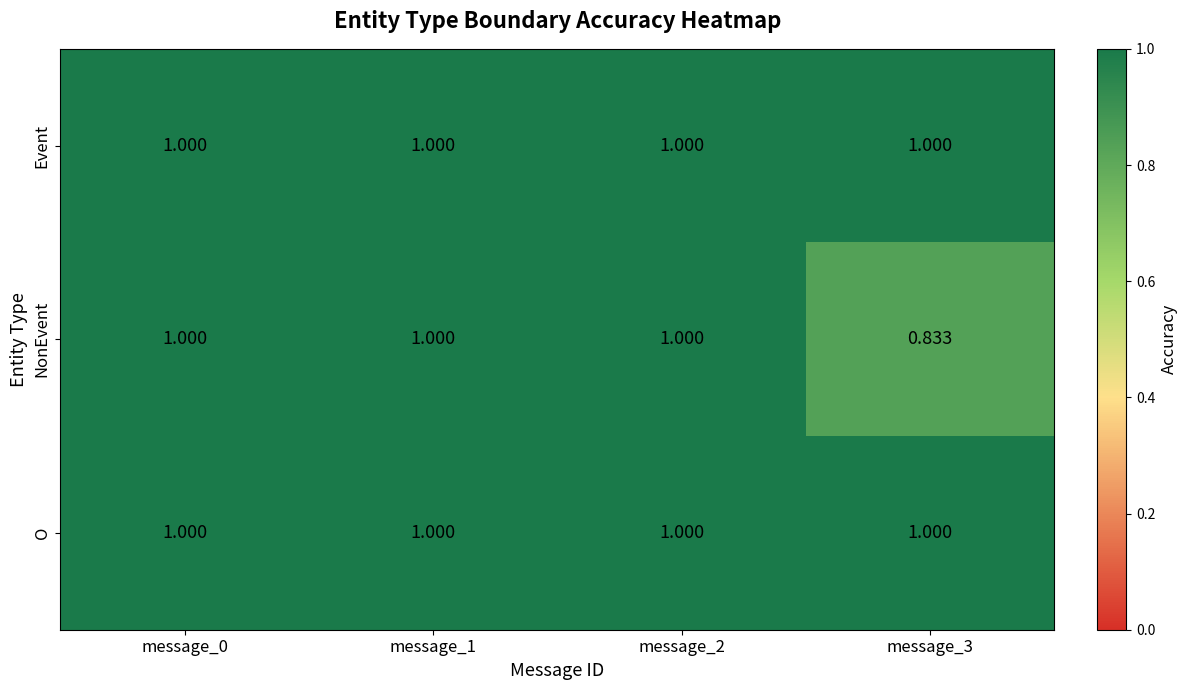

Between message_2 and message_3, which series saw the biggest shift?

NonEvent